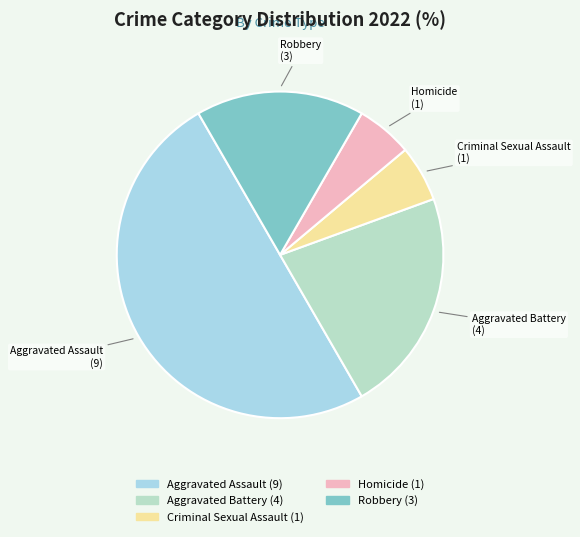

Which category has the biggest portion of the pie?

Aggravated Assault